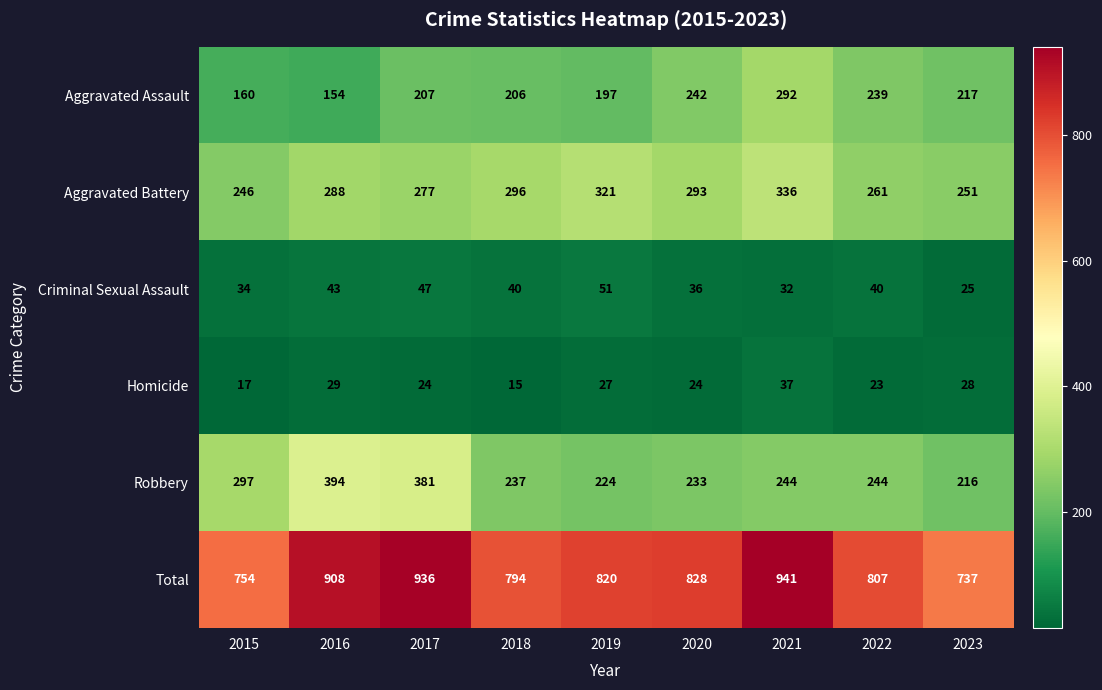

What is the sum of all Criminal Sexual Assault values?

348